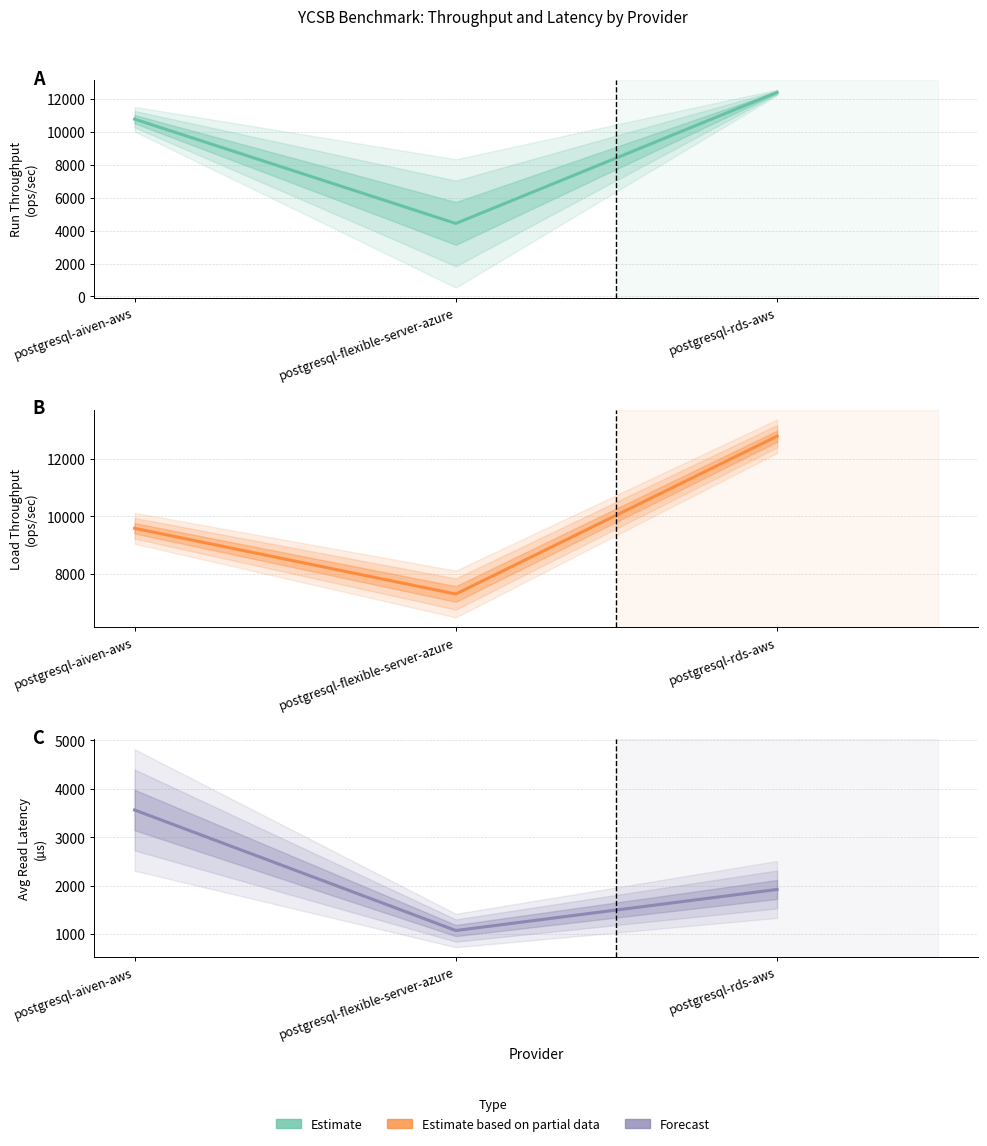

List the labels in order of run_read_avg_latency_avg value, smallest first.

postgresql-flexible-server-azure, postgresql-rds-aws, postgresql-aiven-aws